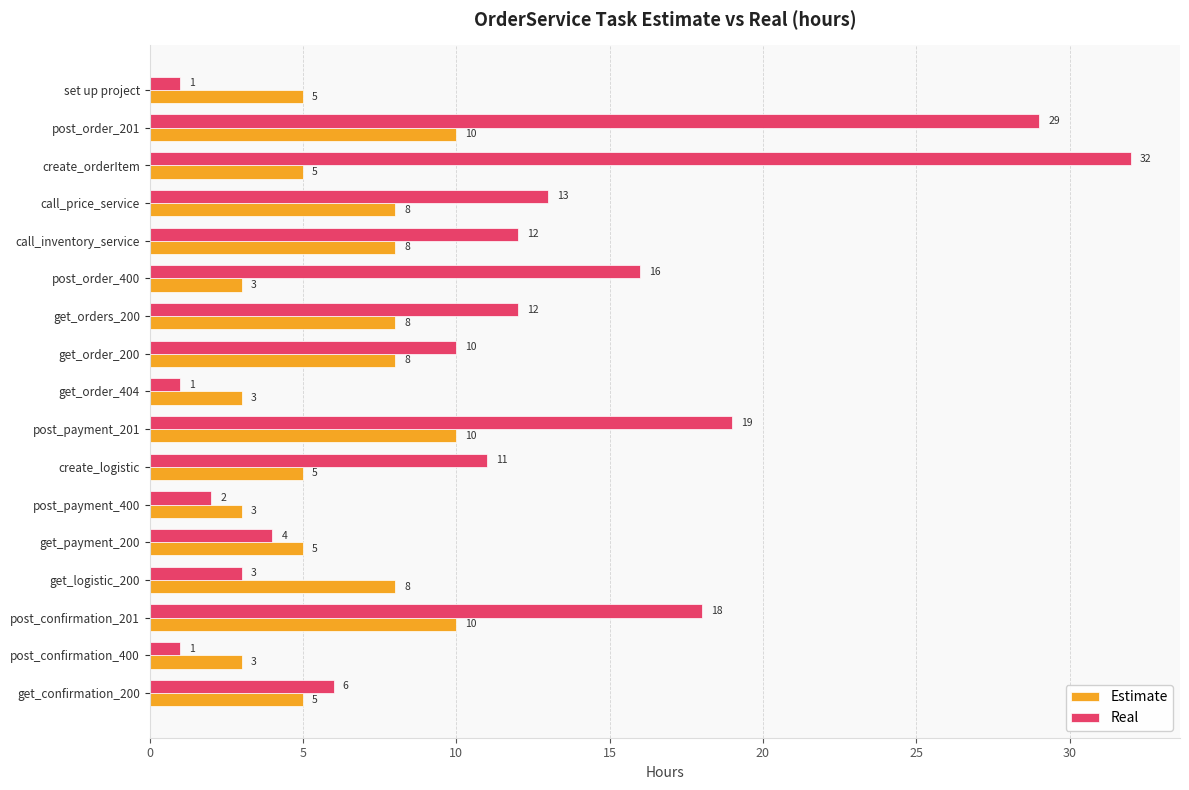

What is the total value across all series at post_confirmation_201?

28